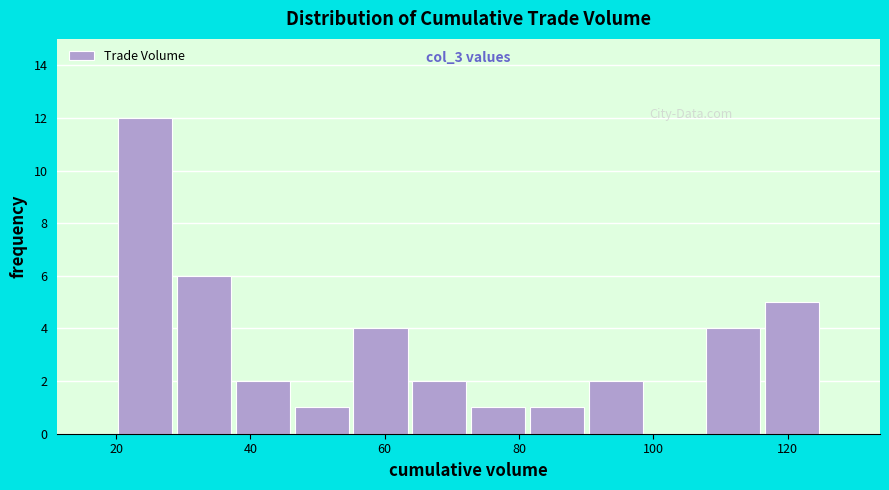

Over which range of the x-axis is the bar tallest?

20 to 28